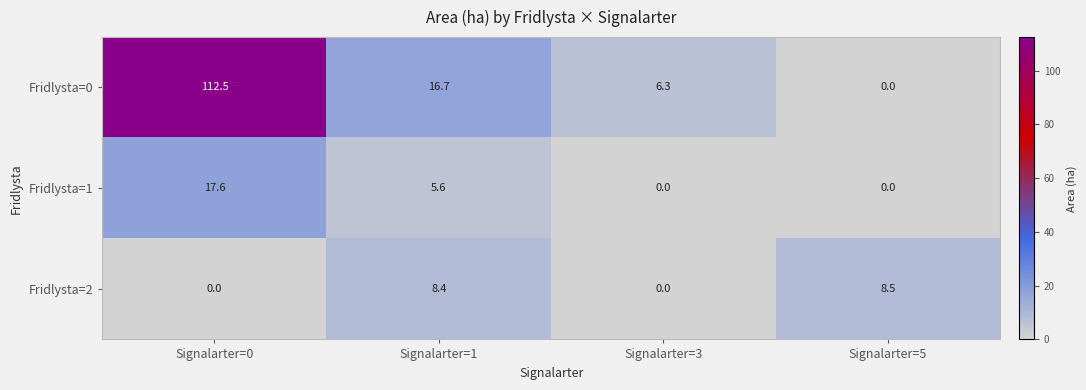

What is the difference between the maximum and minimum values in the Fridlysta=0 series?

112.5